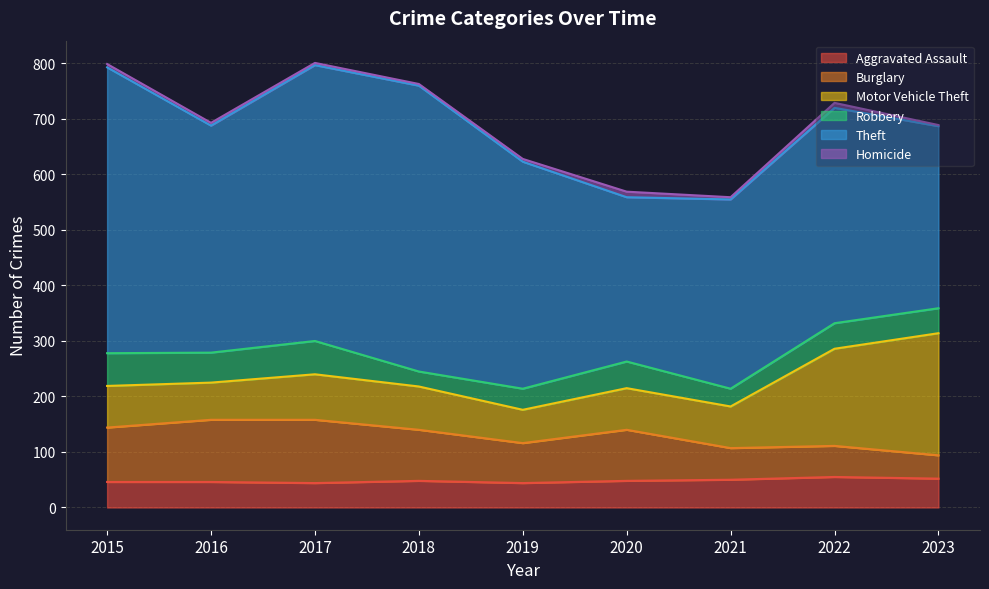

At which category does the chart reach its peak across all series?

2015